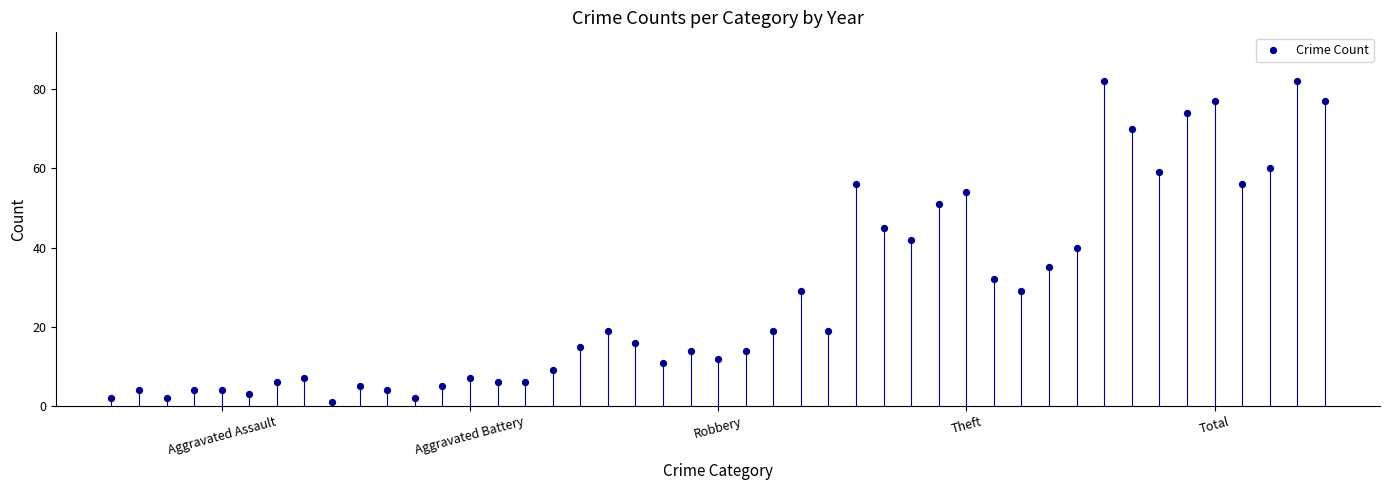

What is the range of Y values (max minus min)?

81